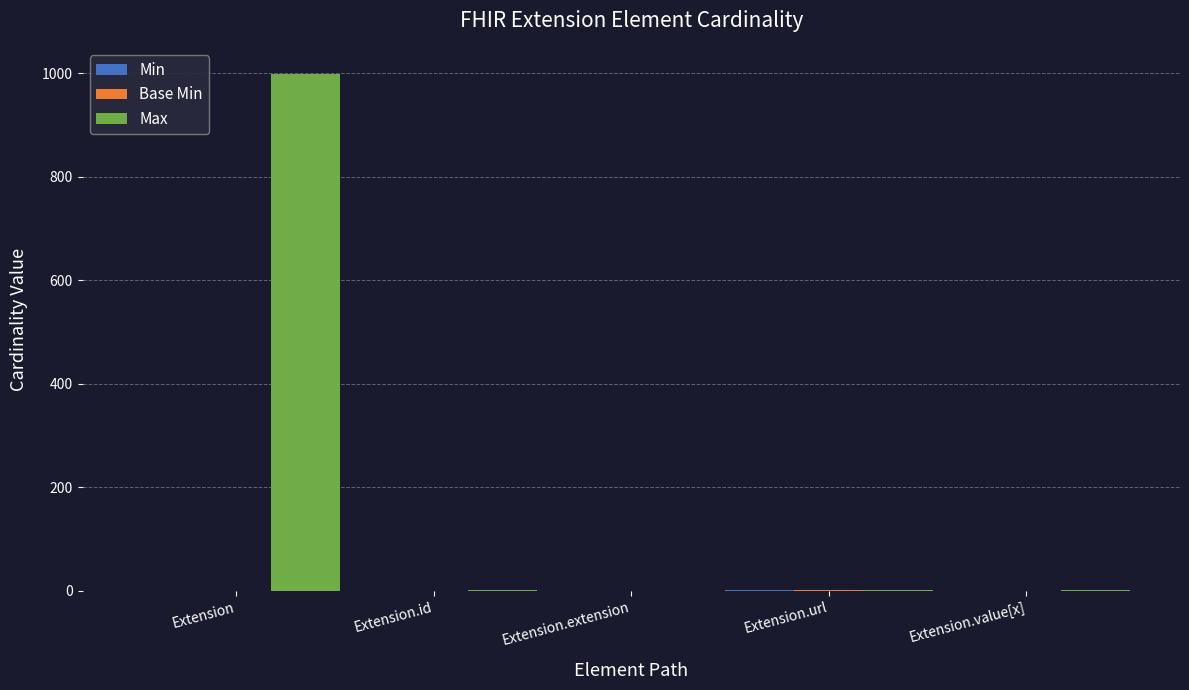

Which category has the highest value across all series?

Extension